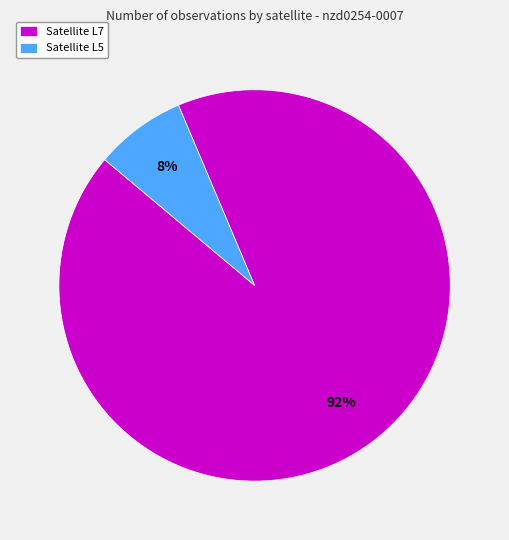

Rank the categories by value from lowest to highest.

Satellite L5, Satellite L7